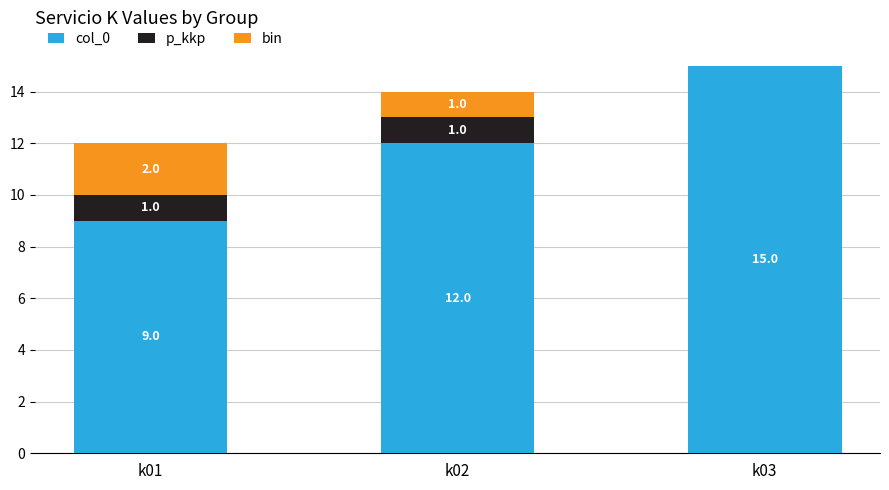

True or false: col_0 has a value of 15 at k03.

True